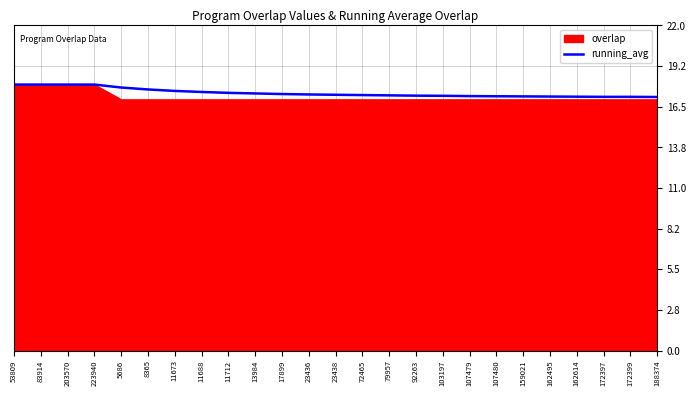

What is the change in value from 83914 to 172397?

-0.8